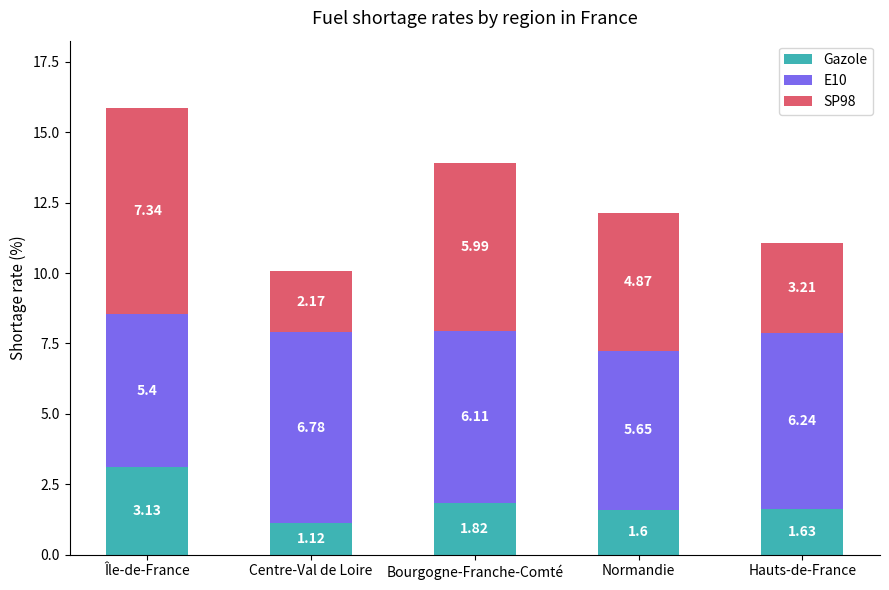

At which label does Gazole reach its minimum?

Centre-Val de Loire